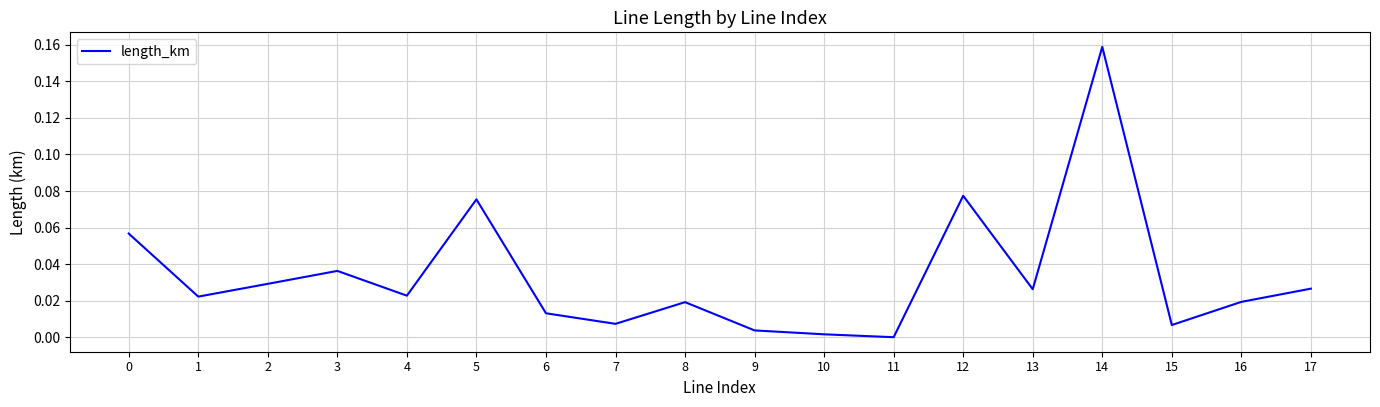

The value at 3 is 0.0. True or false?

True